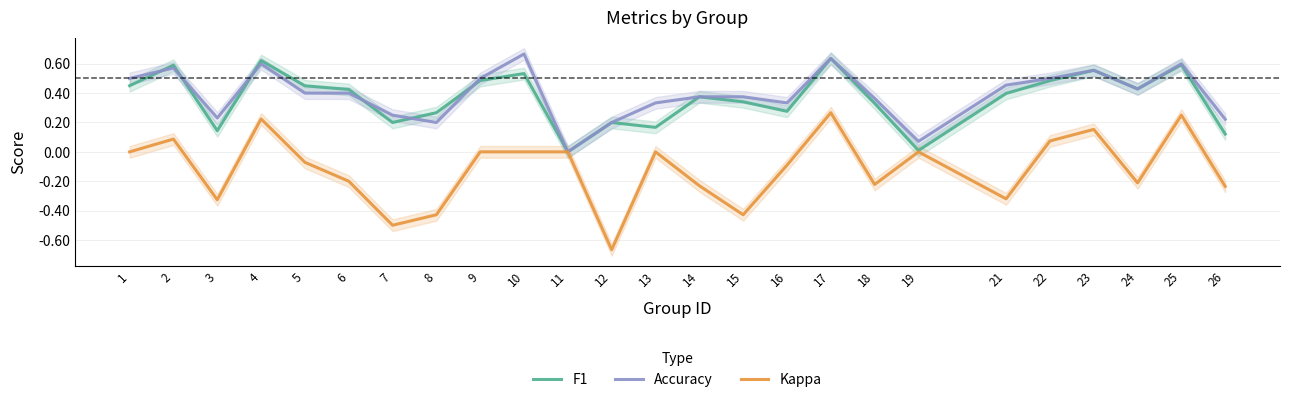

The F1 series shows 0.1 at 18. True or false?

False